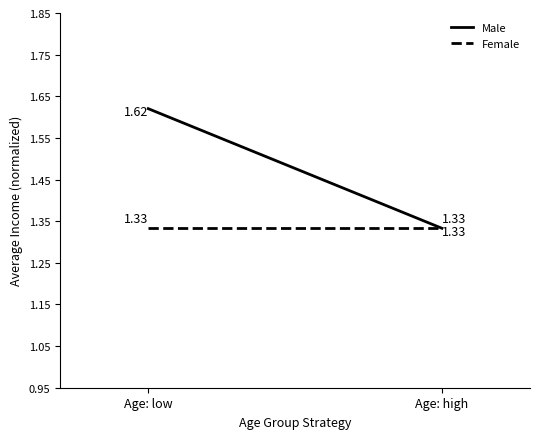

What is the sum of the Male values at Age: high and Age: low?

3.0